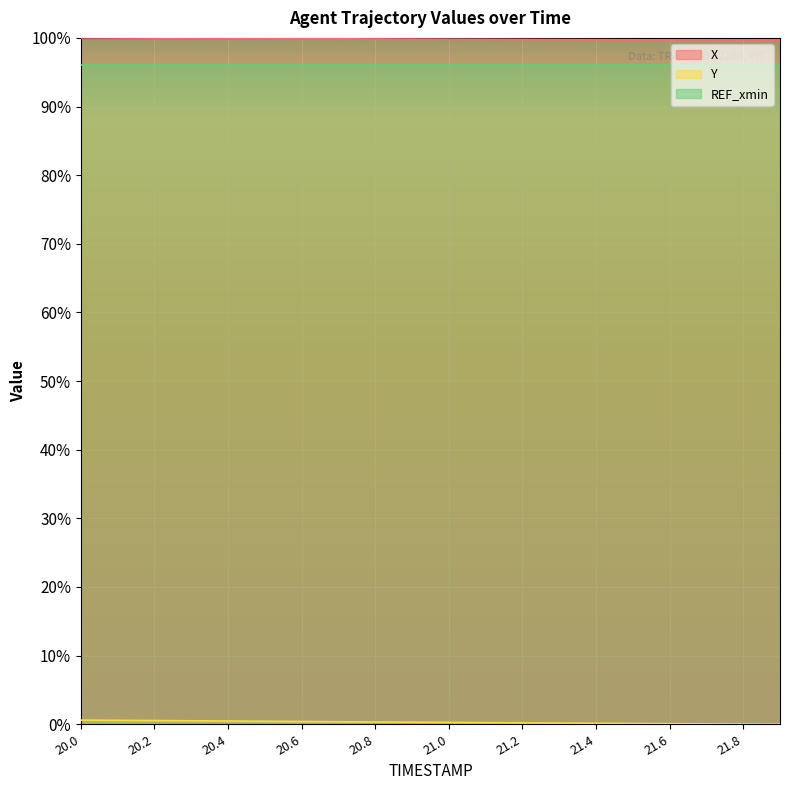

What is the label of the 5th point from the right?

21.5